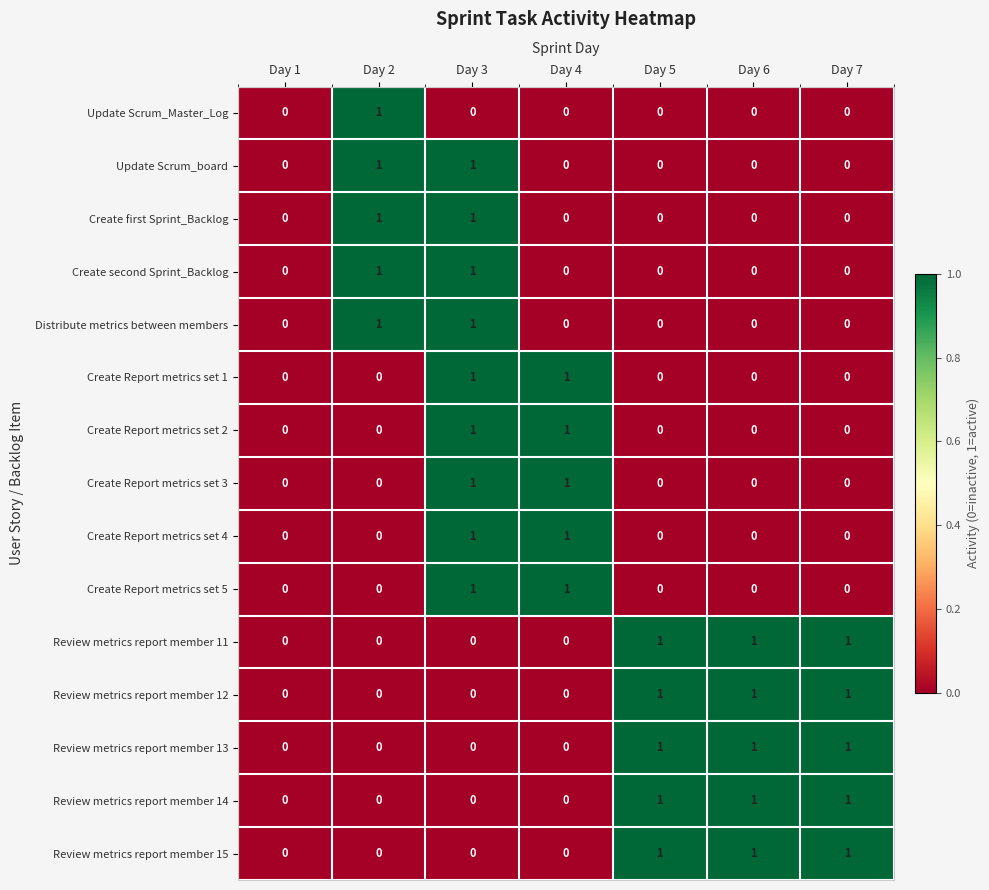

At which category is the sum across all series the highest?

Day 3